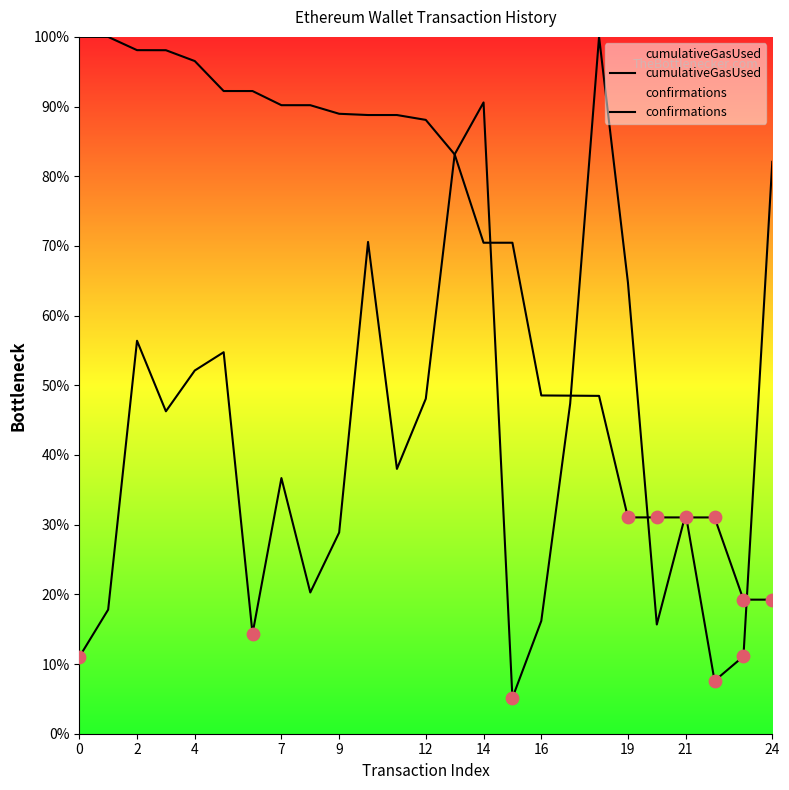

What are all the series names shown in the legend?

cumulativeGasUsed, confirmations